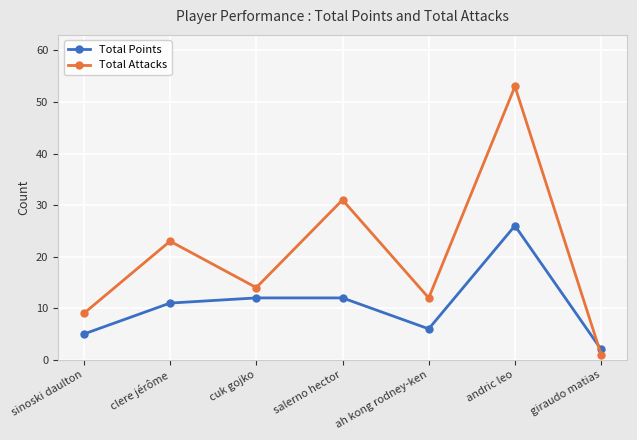

What is the value of the Total Attacks point at the 4th from the left?

31